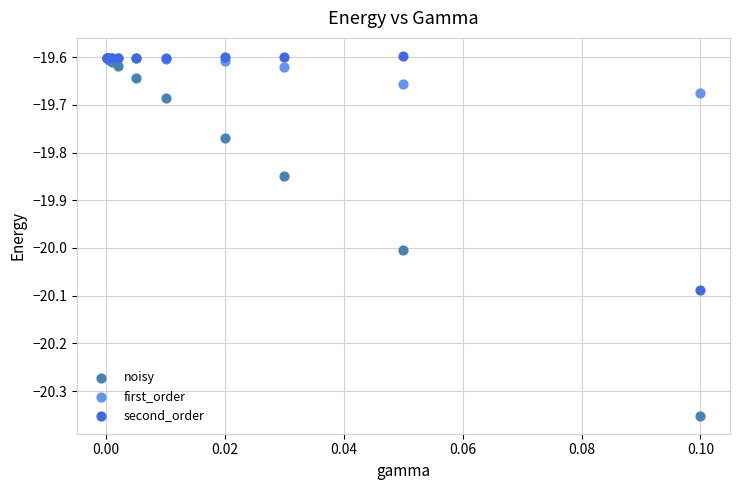

Which series has the largest Y range (max minus min)?

noisy